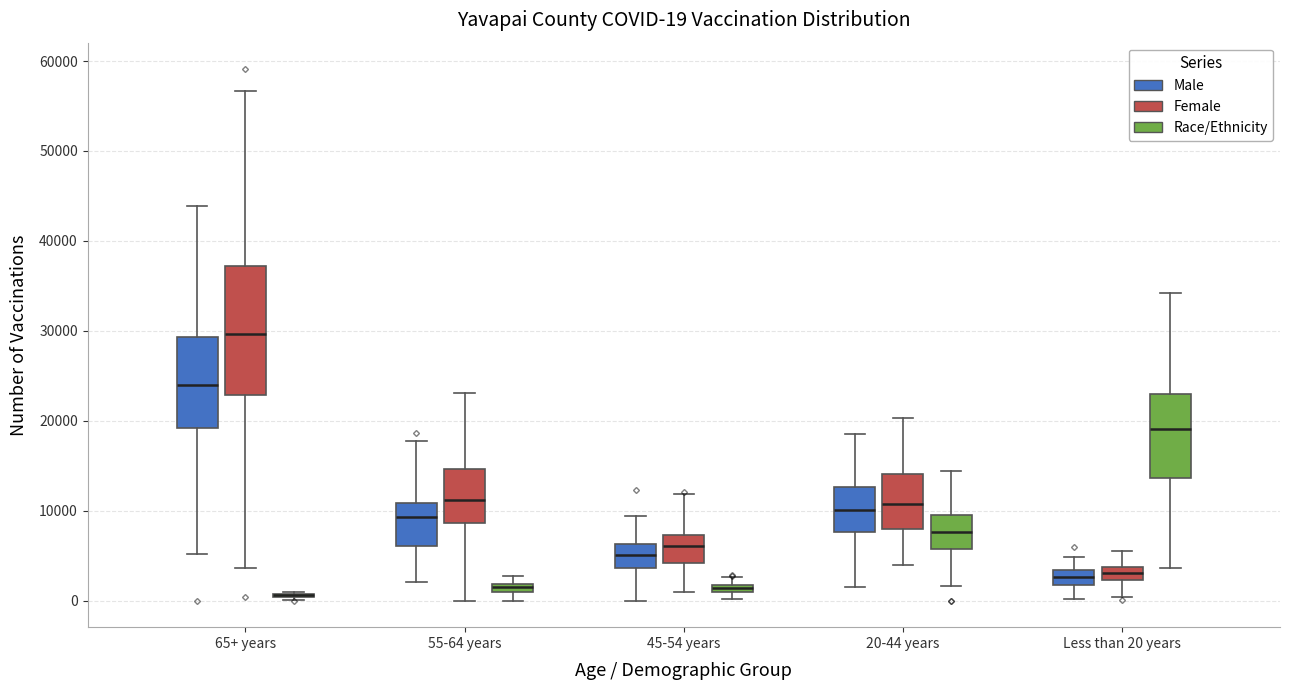

Comparing the boxes themselves (not the whiskers), which one is the tallest?

65+ years (Female)